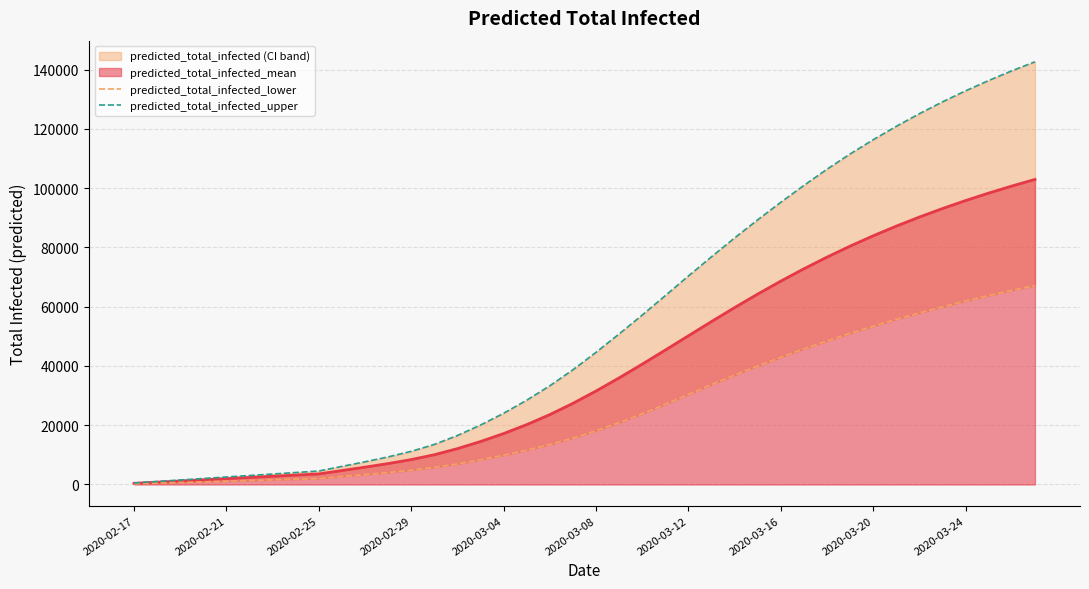

What is the value of the predicted_total_infected_upper point at the 29th from the left?

95223